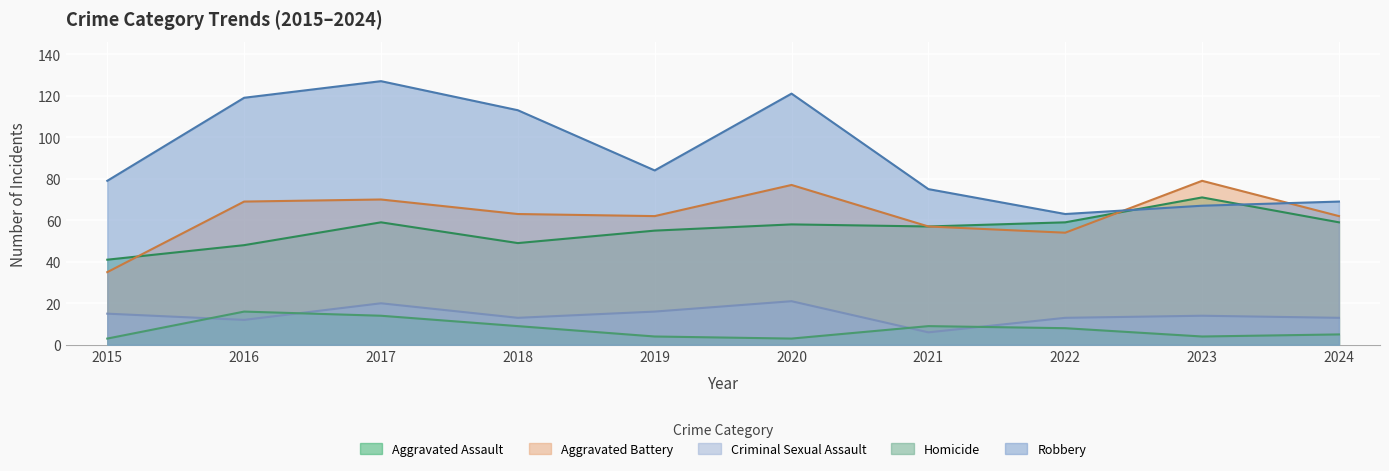

True or false: Robbery has more than 1 interior local peaks.

True